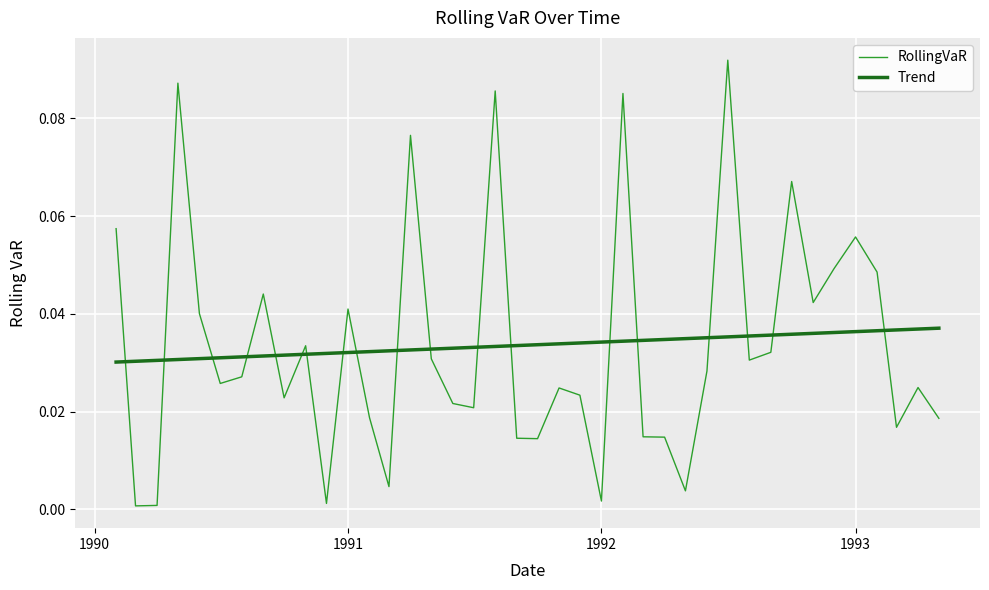

Which series has the widest spread of values?

RollingVaR